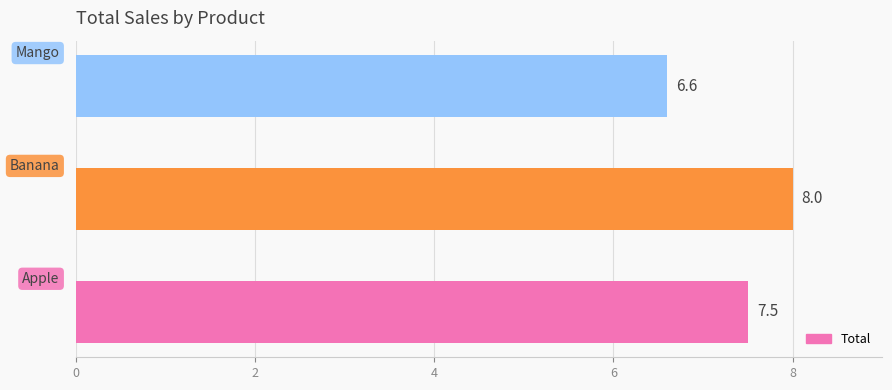

How many values are between 6 and 8?

3